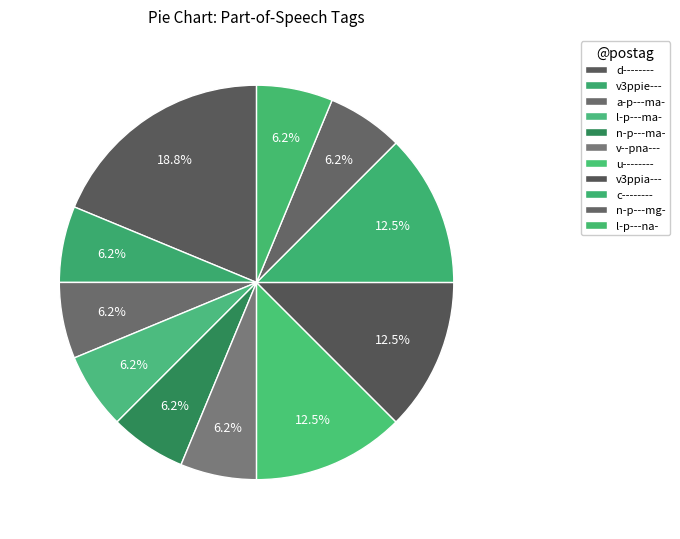

What is the largest slice in the pie chart?

d--------